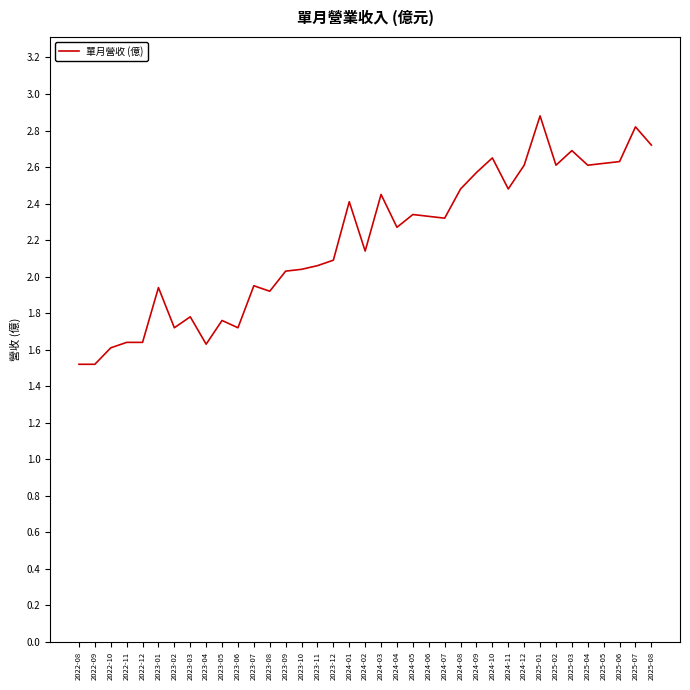

What is the sum of the values at 2025-05 and 2024-02?

4.8